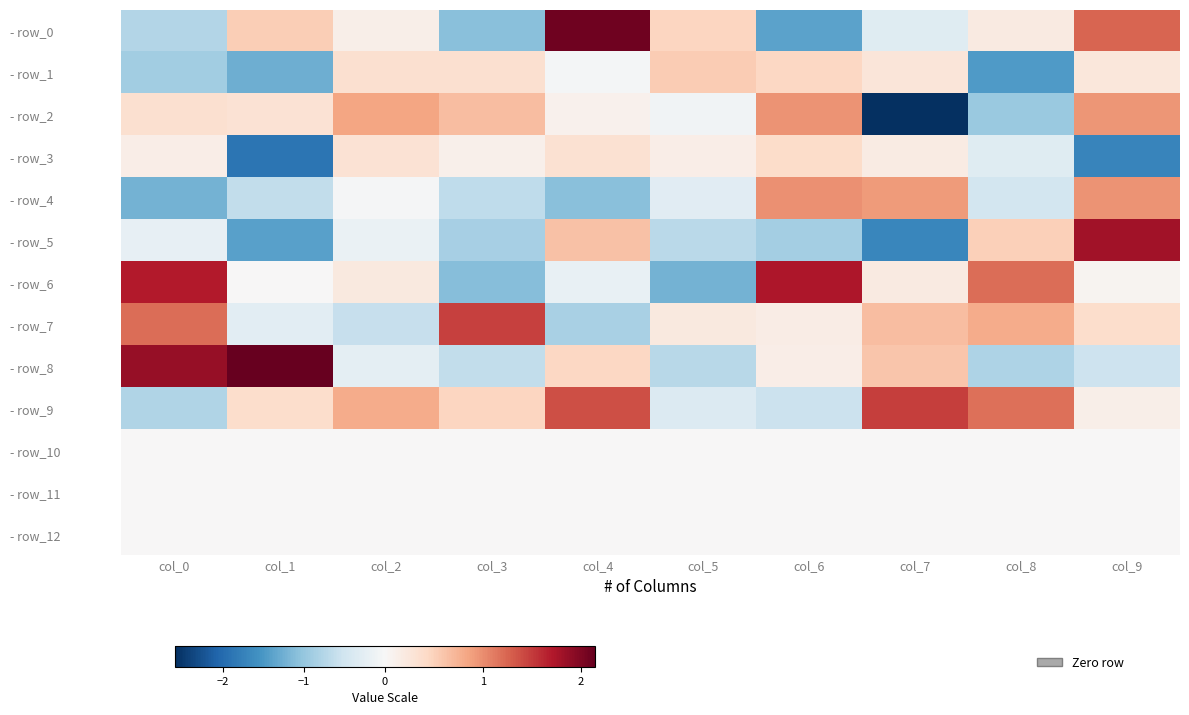

Which has a higher value, col_2 or col_8?

col_8